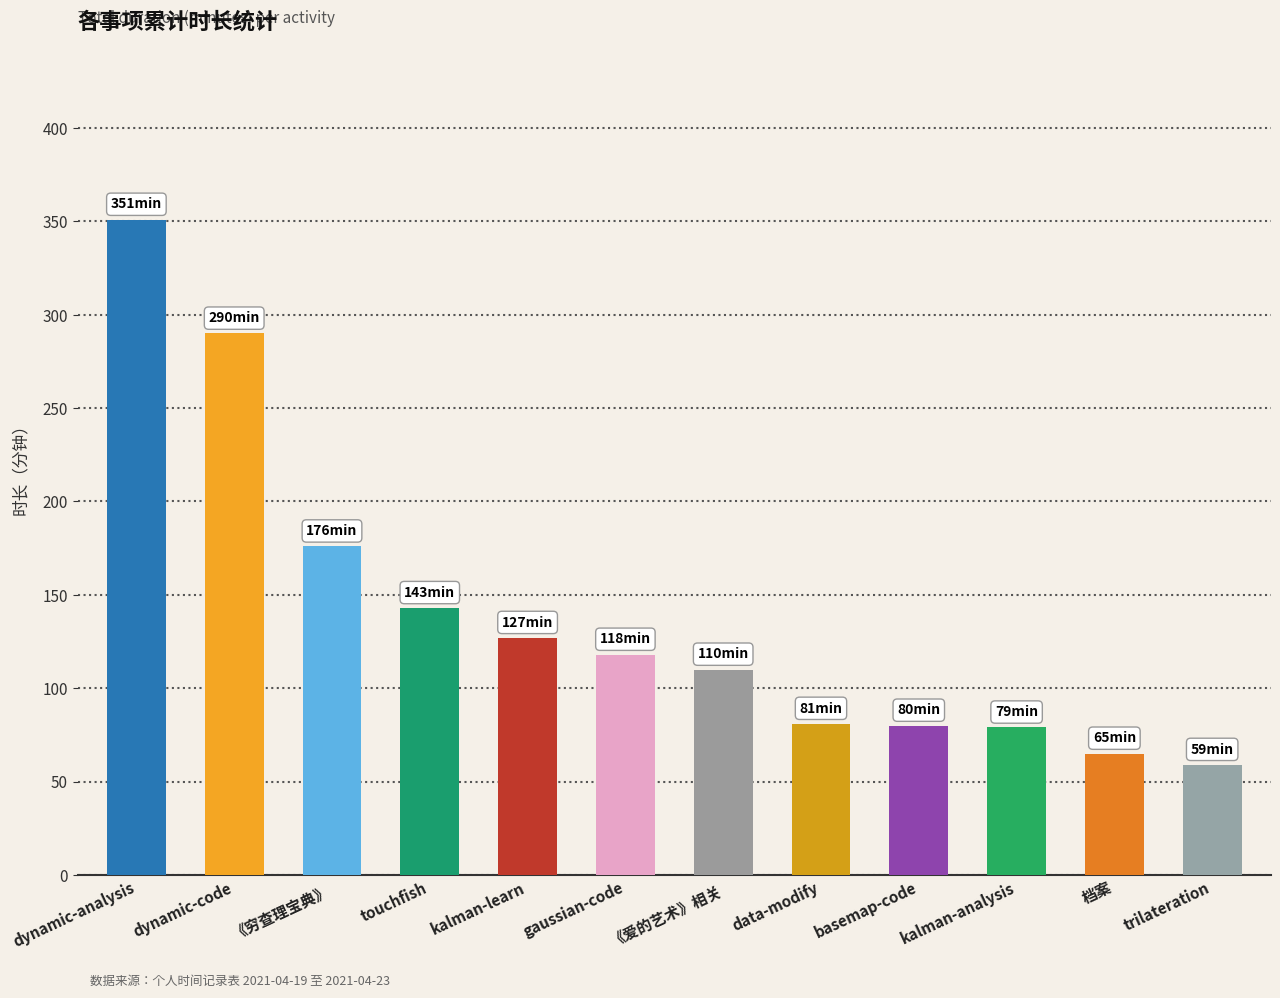

What is the average value?

140